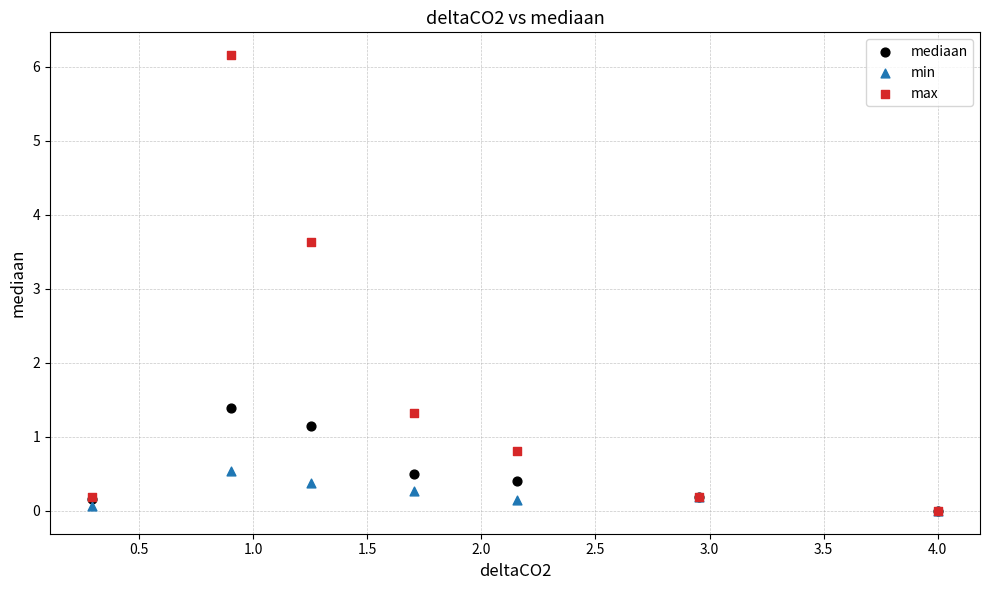

Which series contains the highest Y value?

max